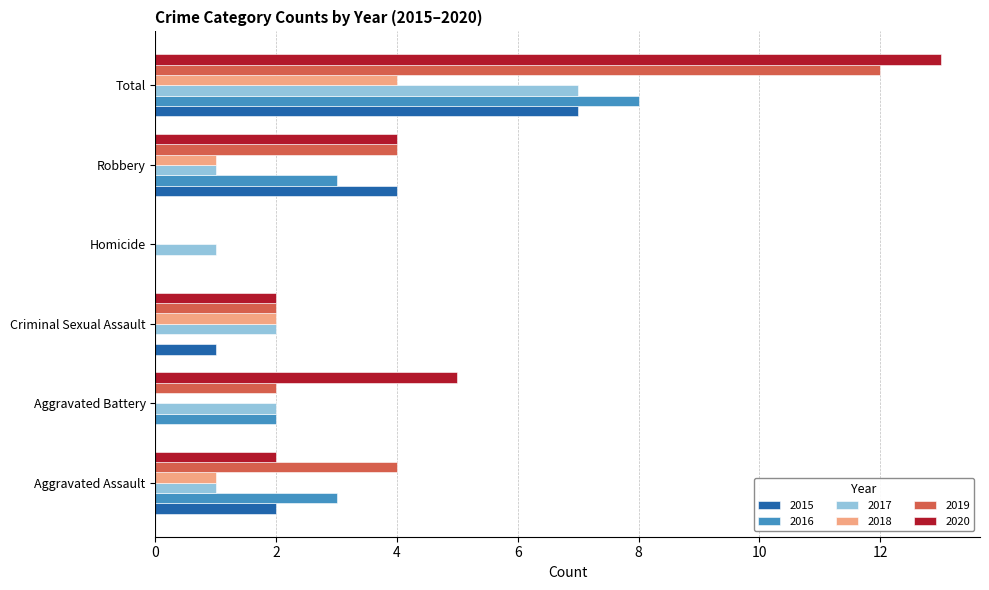

Between Criminal Sexual Assault and Total, which series saw the biggest shift?

2020